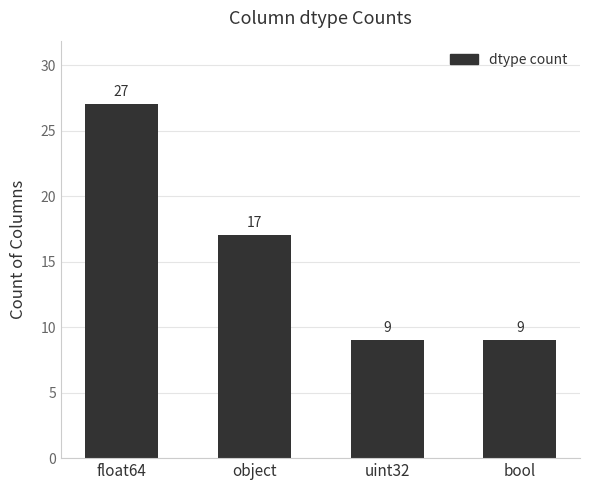

What is the value of the 2nd bar from the left?

17